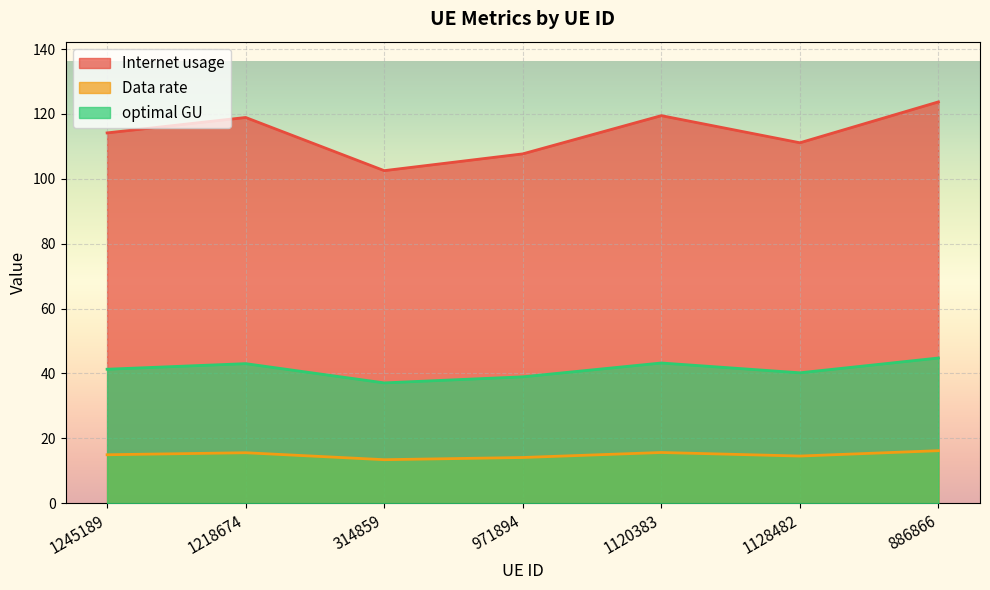

Rank the categories by Internet usage value from lowest to highest.

314859, 971894, 1128482, 1245189, 1218674, 1120383, 886866